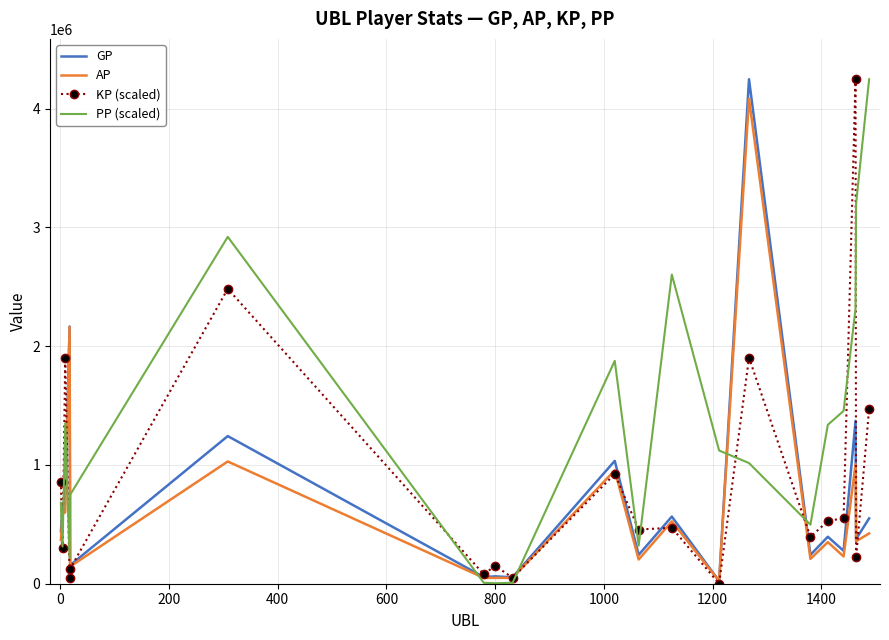

Which series has the largest total across all categories?

PP (scaled)